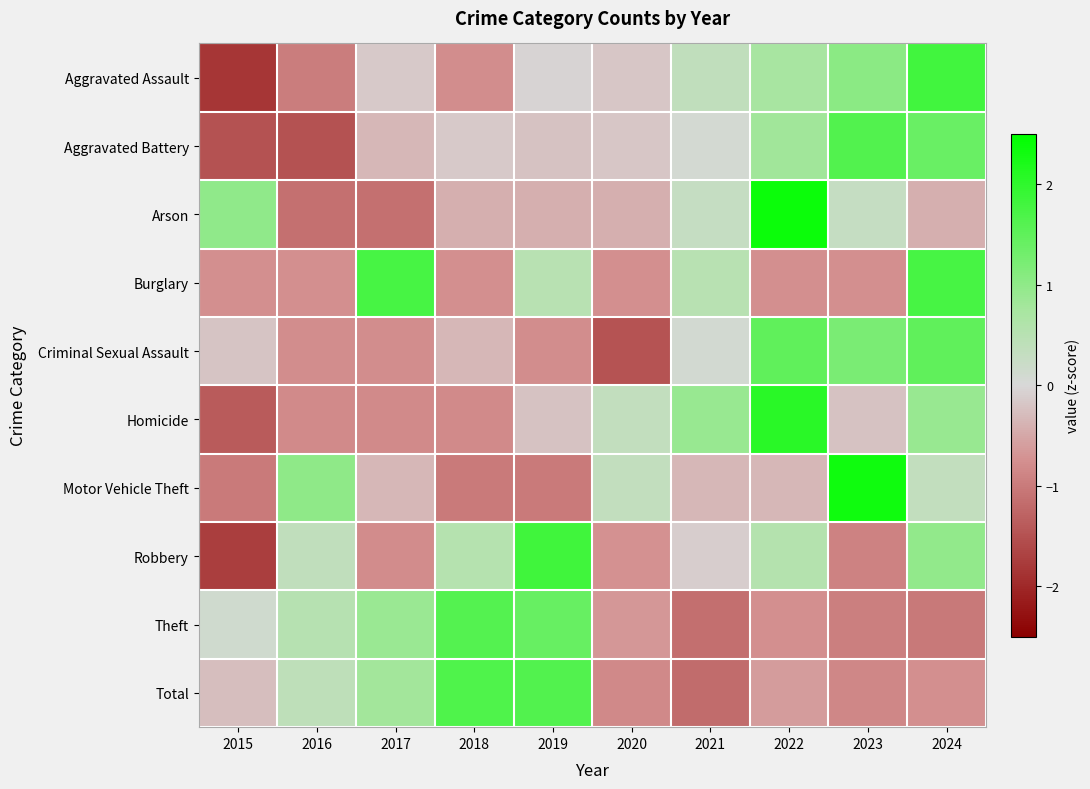

Reading right to left, what are all the values shown in this chart?

Aggravated Assault: 2024=1.8	2023=1.1	2022=0.7	2021=0.4	2020=-0.2	2019=-0.0	2018=-0.8	2017=-0.2	2016=-1.0	2015=-1.8
Aggravated Battery: 2024=1.4	2023=1.6	2022=0.8	2021=0.1	2020=-0.2	2019=-0.2	2018=-0.1	2017=-0.3	2016=-1.5	2015=-1.5
Arson: 2024=-0.4	2023=0.3	2022=2.4	2021=0.3	2020=-0.4	2019=-0.4	2018=-0.4	2017=-1.1	2016=-1.1	2015=1.0
Burglary: 2024=1.7	2023=-0.7	2022=-0.7	2021=0.5	2020=-0.7	2019=0.5	2018=-0.7	2017=1.7	2016=-0.7	2015=-0.7
Criminal Sexual Assault: 2024=1.5	2023=1.2	2022=1.5	2021=0.1	2020=-1.5	2019=-0.8	2018=-0.3	2017=-0.8	2016=-0.8	2015=-0.2
Homicide: 2024=0.9	2023=-0.2	2022=2.1	2021=0.9	2020=0.3	2019=-0.2	2018=-0.8	2017=-0.8	2016=-0.8	2015=-1.4
Motor Vehicle Theft: 2024=0.3	2023=2.3	2022=-0.3	2021=-0.3	2020=0.3	2019=-1.0	2018=-1.0	2017=-0.3	2016=1.0	2015=-1.0
Robbery: 2024=1.0	2023=-0.9	2022=0.6	2021=-0.1	2020=-0.7	2019=1.8	2018=0.5	2017=-0.8	2016=0.4	2015=-1.7
Theft: 2024=-1.0	2023=-0.9	2022=-0.8	2021=-1.1	2020=-0.7	2019=1.4	2018=1.6	2017=0.9	2016=0.5	2015=0.1
Total: 2024=-0.8	2023=-0.9	2022=-0.6	2021=-1.2	2020=-0.8	2019=1.6	2018=1.7	2017=0.8	2016=0.4	2015=-0.3